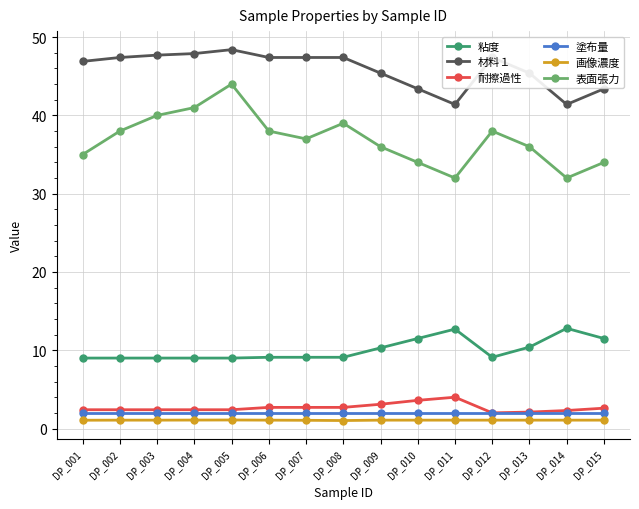

At how many categories does at least one series exceed 32?

15